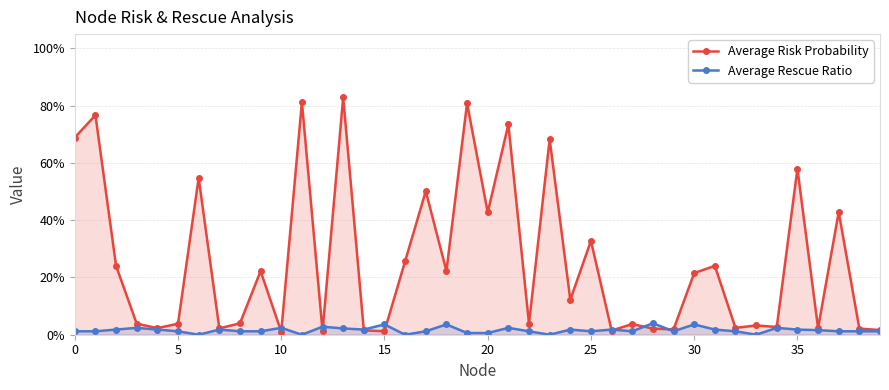

Which category has the lowest value in the Average Risk Probability series?

10